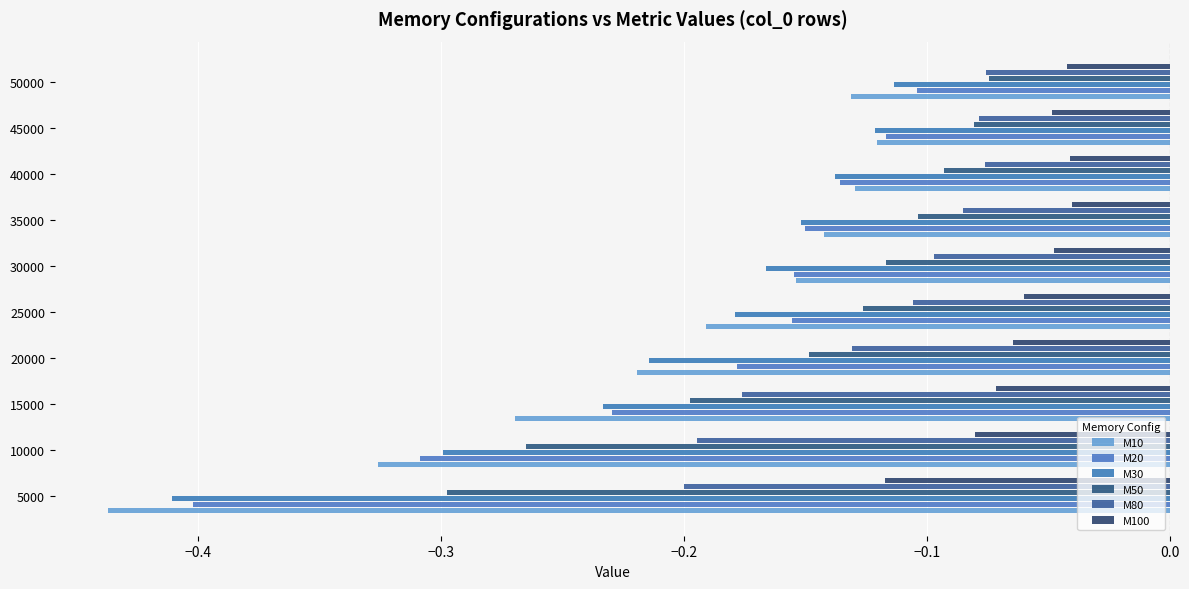

Which series has the largest total across all categories?

M100